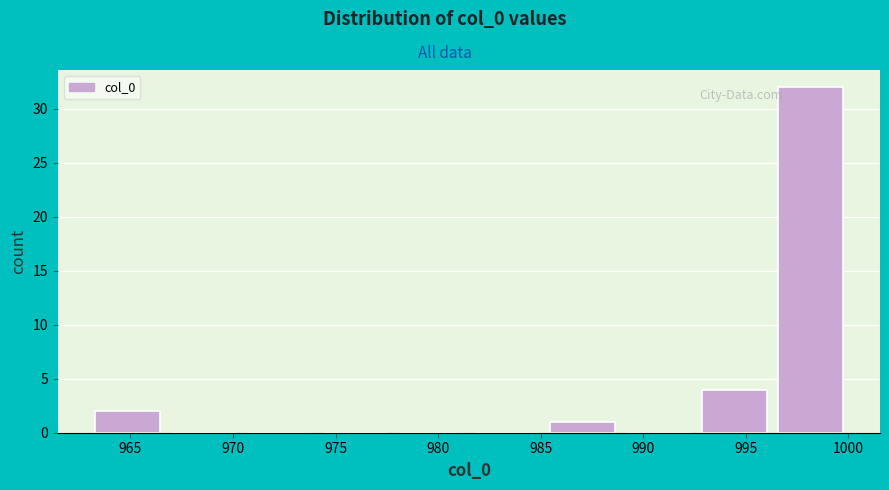

How tall is the bar that spans 992.6 to 996.3 on the x-axis? Neither the bar edges nor the heights are printed on the chart, so give them approximately, as read against the axes.

4